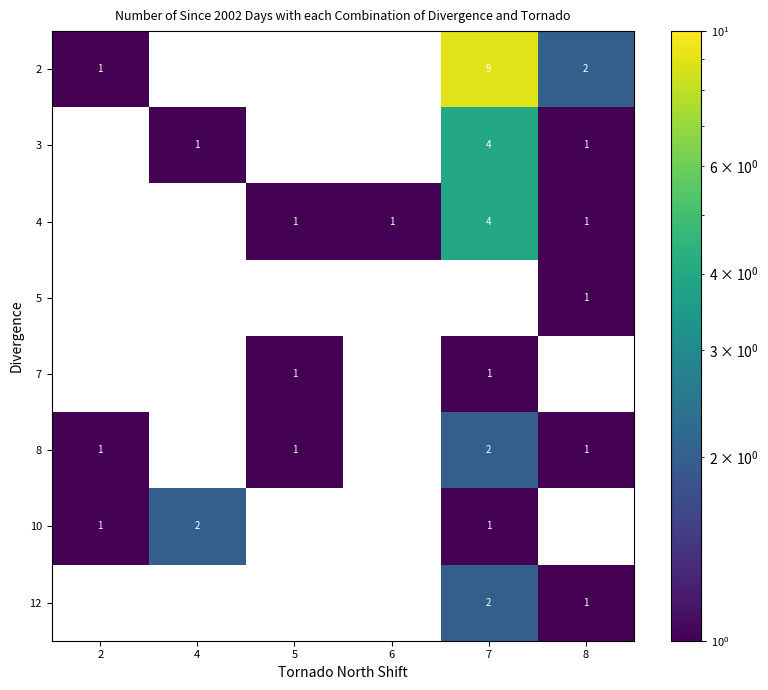

Is it true that 8 equals 2 at 7?

True